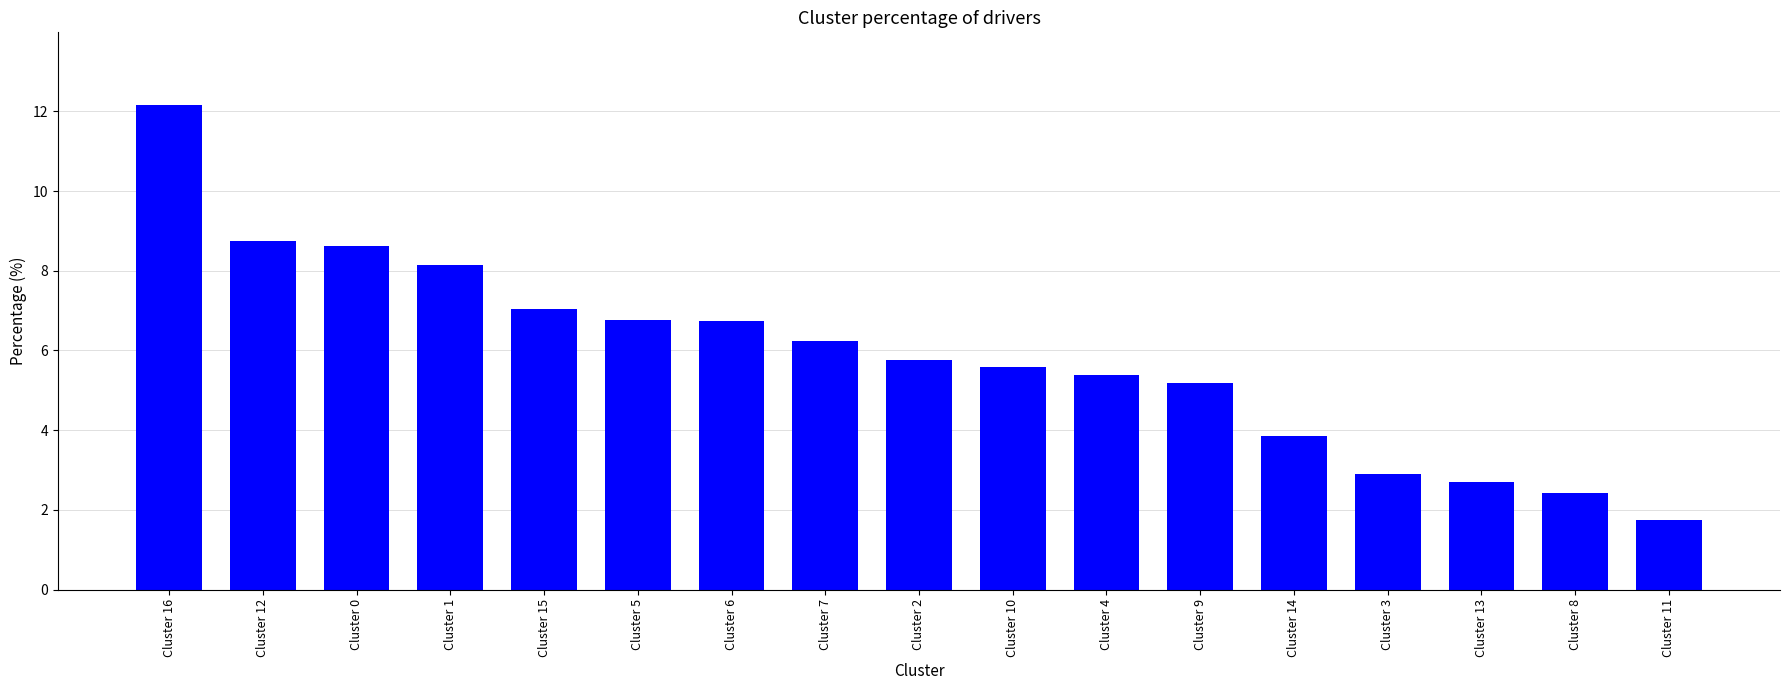

What position from the left is Cluster 11?

17